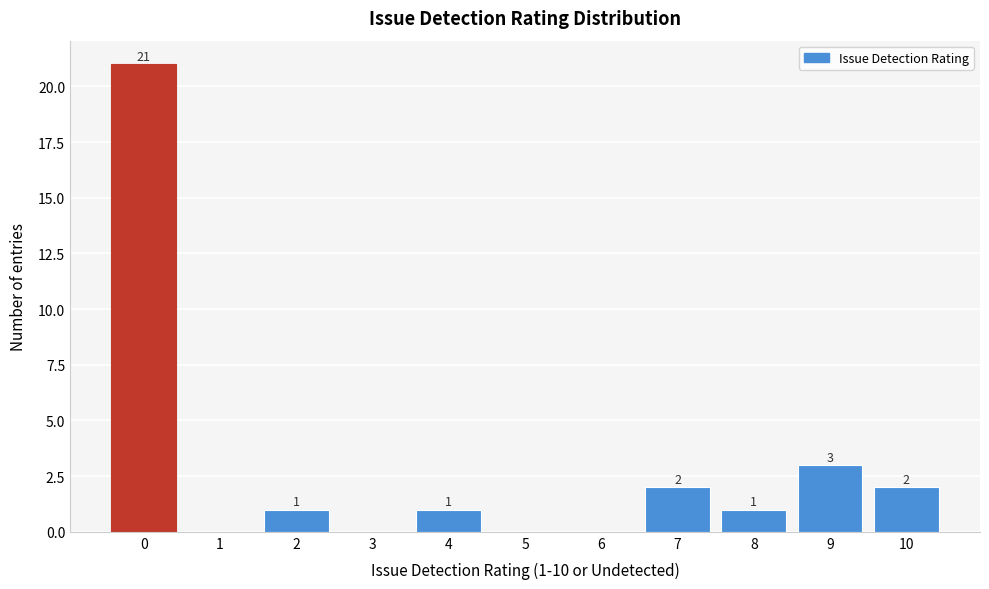

Reading left to right, transcribe all the data shown in this chart.

0=21	1=0	2=1	3=0	4=1	5=0	6=0	7=2	8=1	9=3	10=2